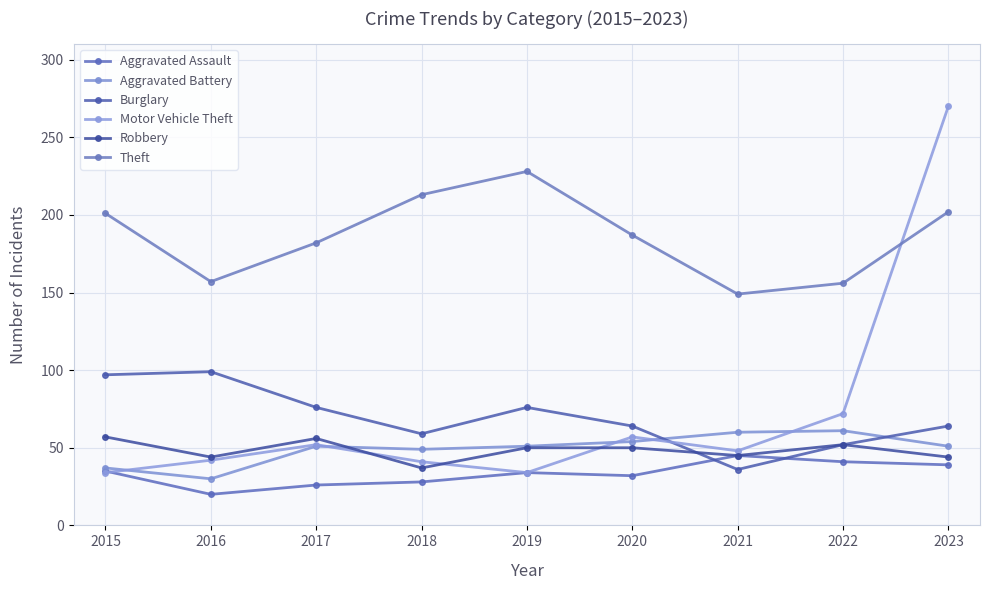

Rank the categories by Aggravated Assault value from lowest to highest.

2016, 2017, 2018, 2020, 2019, 2015, 2023, 2022, 2021